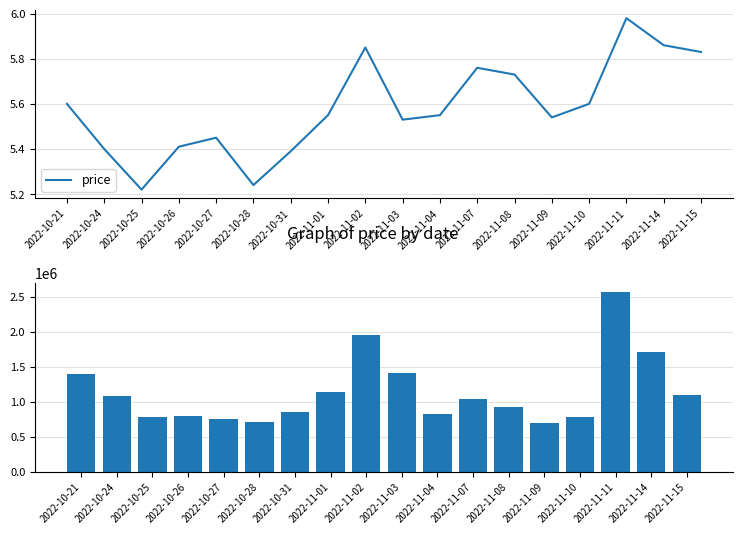

List the labels in order of price value, smallest first.

2022-10-25, 2022-10-28, 2022-10-31, 2022-10-24, 2022-10-26, 2022-10-27, 2022-11-03, 2022-11-09, 2022-11-01, 2022-11-04, 2022-10-21, 2022-11-10, 2022-11-08, 2022-11-07, 2022-11-15, 2022-11-02, 2022-11-14, 2022-11-11